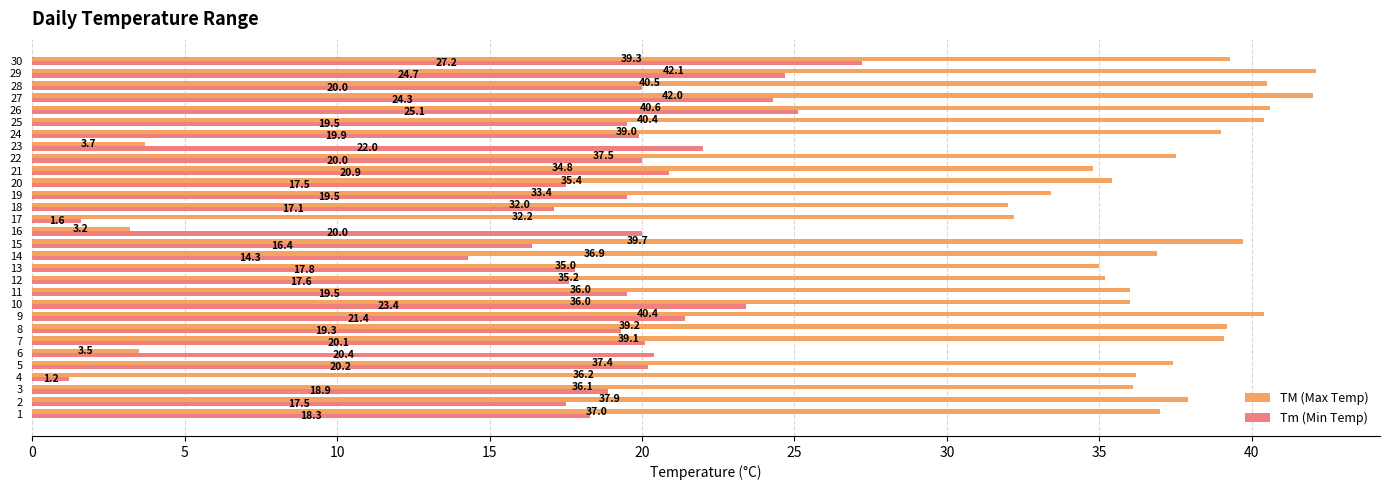

What is the difference between the second highest and second lowest values in the Tm (Min Temp) series?

23.5